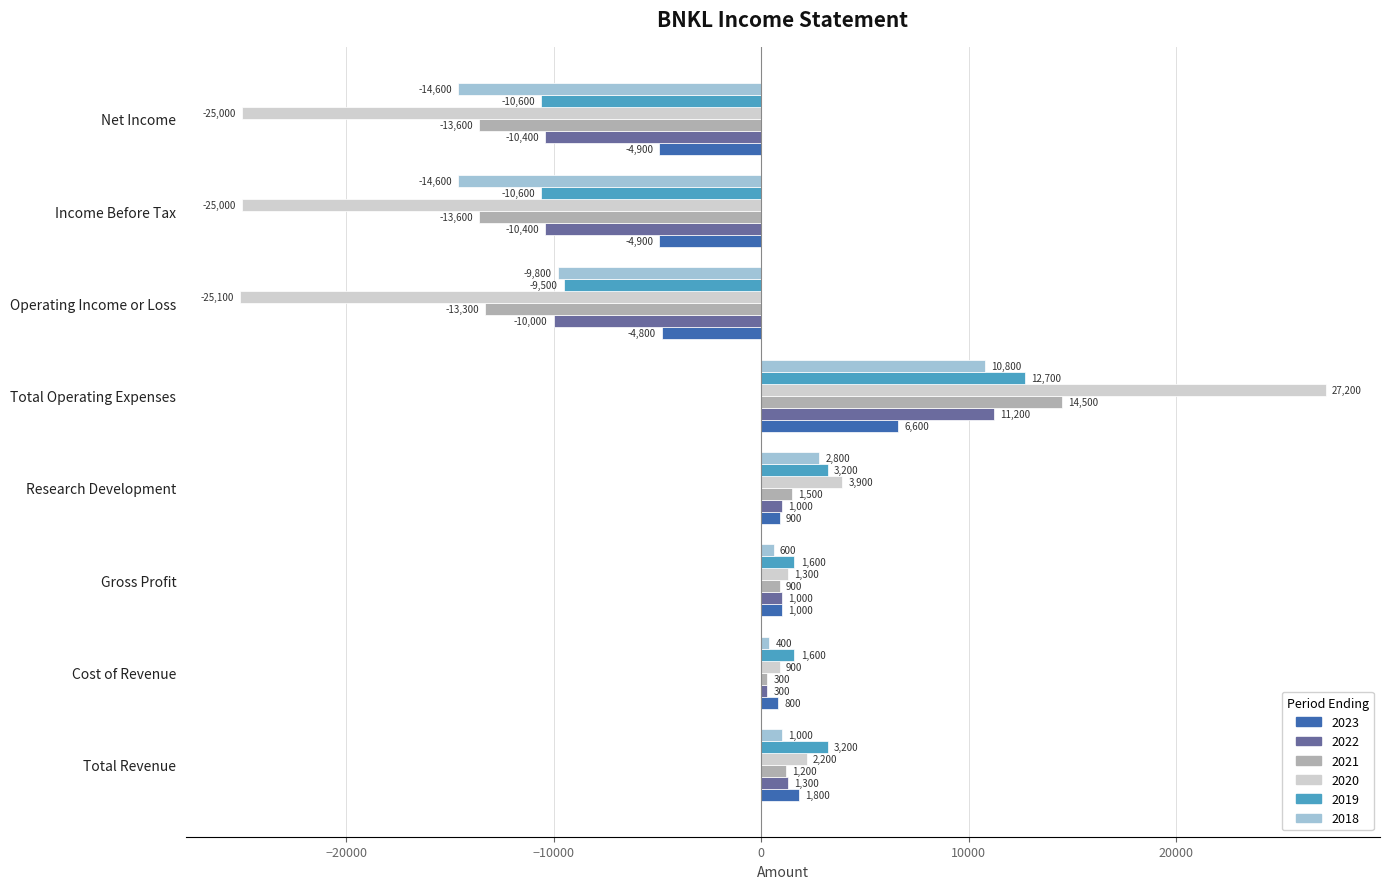

Is the value of 2021 at Total Operating Expenses greater than the value of 2020 at Income Before Tax?

Yes